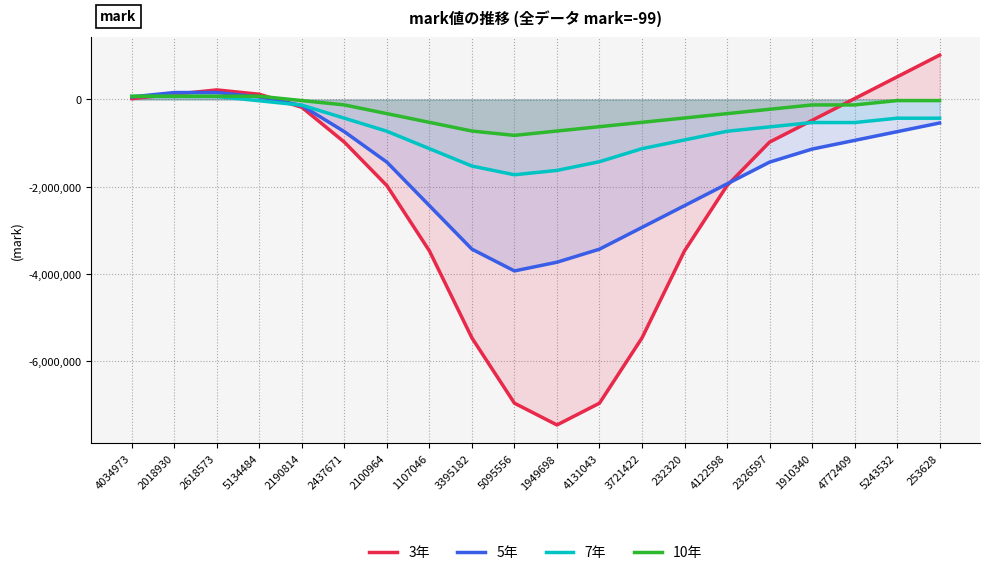

Reading left to right, transcribe all the data shown in this chart.

3年: 20000	120000	220000	120000	-180000	-980000	-1980000	-3480000	-5480000	-6980000	-7480000	-6980000	-5480000	-3480000	-1980000	-980000	-480000	20000	520000	1020000
5年: 60000	160000	160000	60000	-140000	-740000	-1440000	-2440000	-3440000	-3940000	-3740000	-3440000	-2940000	-2440000	-1940000	-1440000	-1140000	-940000	-740000	-540000
7年: 70000	70000	70000	-30000	-130000	-430000	-730000	-1130000	-1530000	-1730000	-1630000	-1430000	-1130000	-930000	-730000	-630000	-530000	-530000	-430000	-430000
10年: 75000	75000	75000	75000	-25000	-125000	-325000	-525000	-725000	-825000	-725000	-625000	-525000	-425000	-325000	-225000	-125000	-125000	-25000	-25000